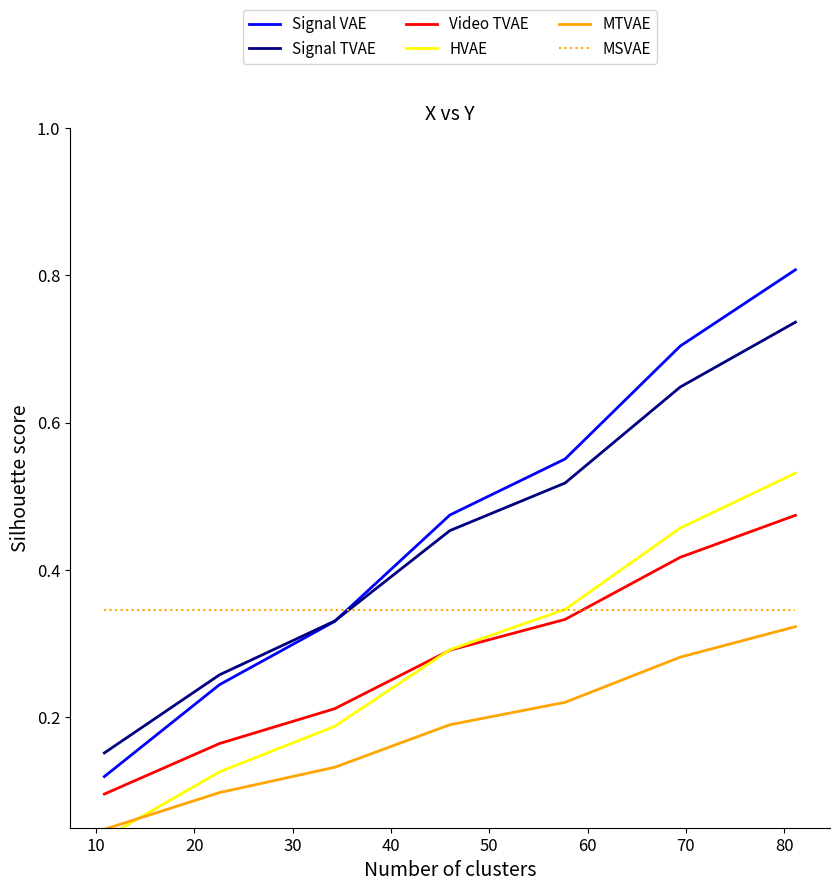

Count the number of categories in the chart.

7